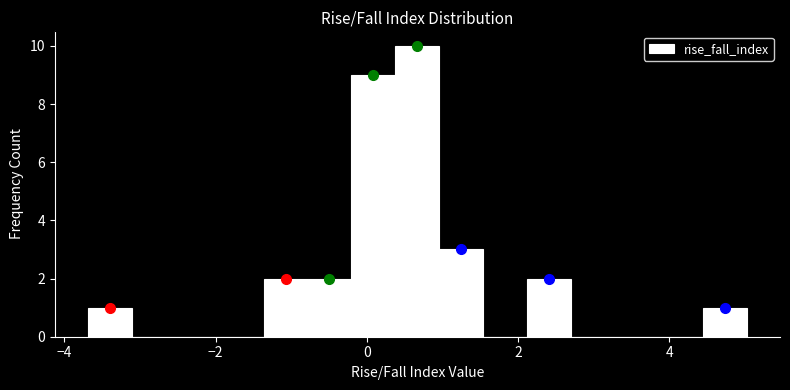

Around what value on the x-axis is the tallest bar? Give the approximate position of its centre, as read against the axis.

0.6